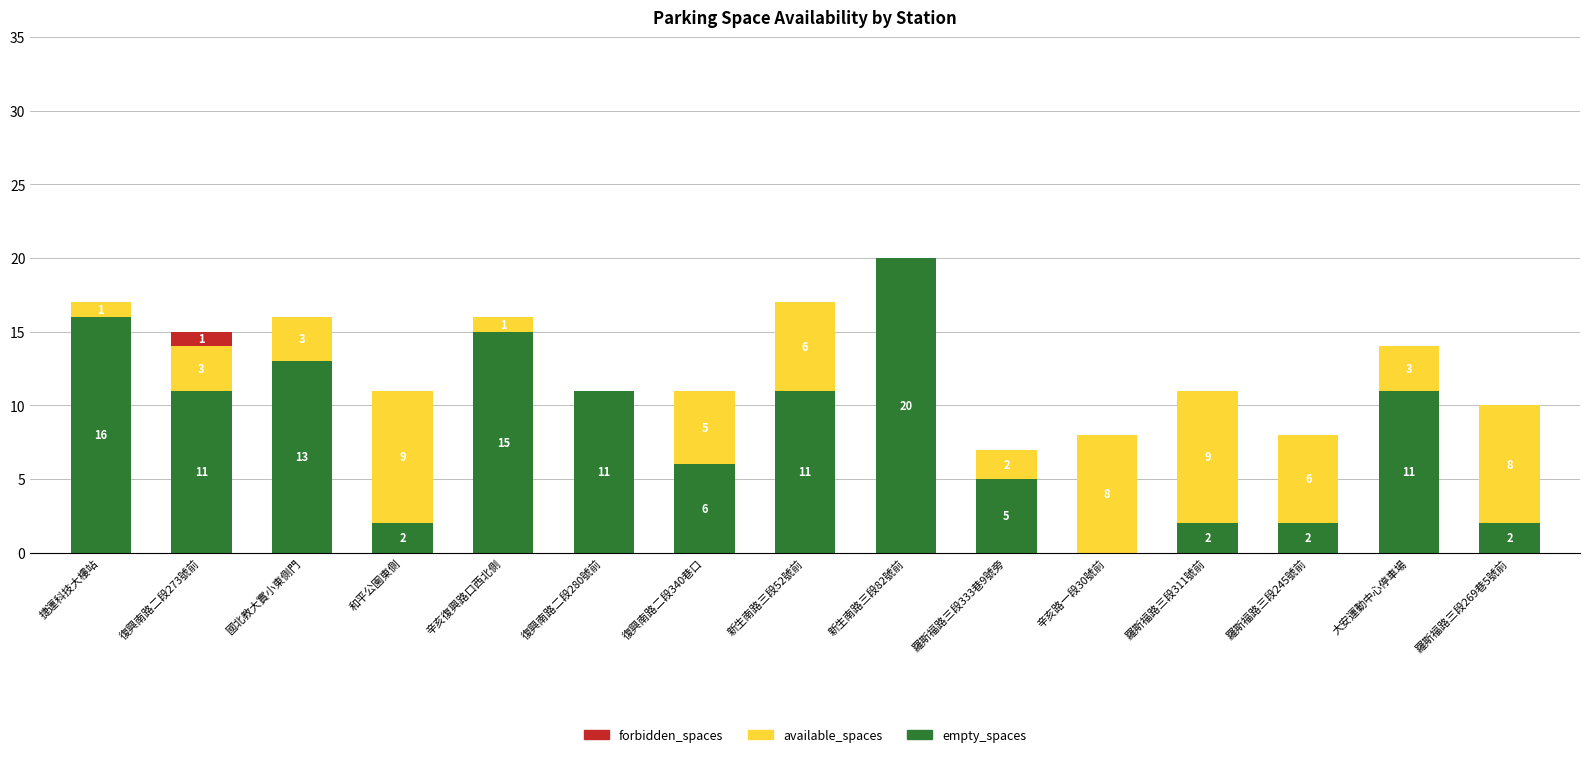

Reading left to right, what are the values for empty_spaces?

捷運科技大樓站=16	復興南路二段273號前=11	國北教大實小東側門=13	和平公園東側=2	辛亥復興路口西北側=15	復興南路二段280號前=11	復興南路二段340巷口=6	新生南路三段52號前=11	新生南路三段82號前=20	羅斯福路三段333巷9號旁=5	辛亥路一段30號前=0	羅斯福路三段311號前=2	羅斯福路三段245號前=2	大安運動中心停車場=11	羅斯福路三段269巷5號前=2